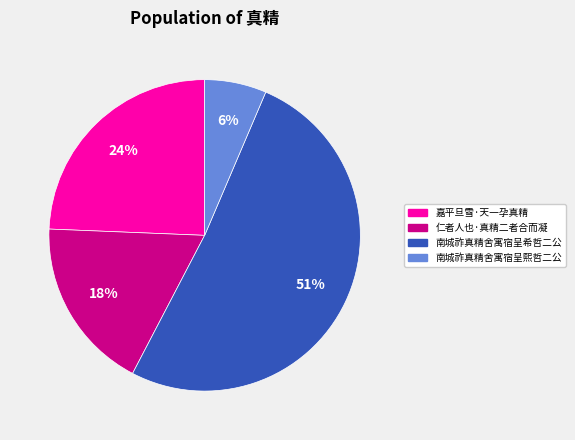

Is it true that 南城祚真精舍寓宿呈熙哲二公 is 6% of the pie?

True